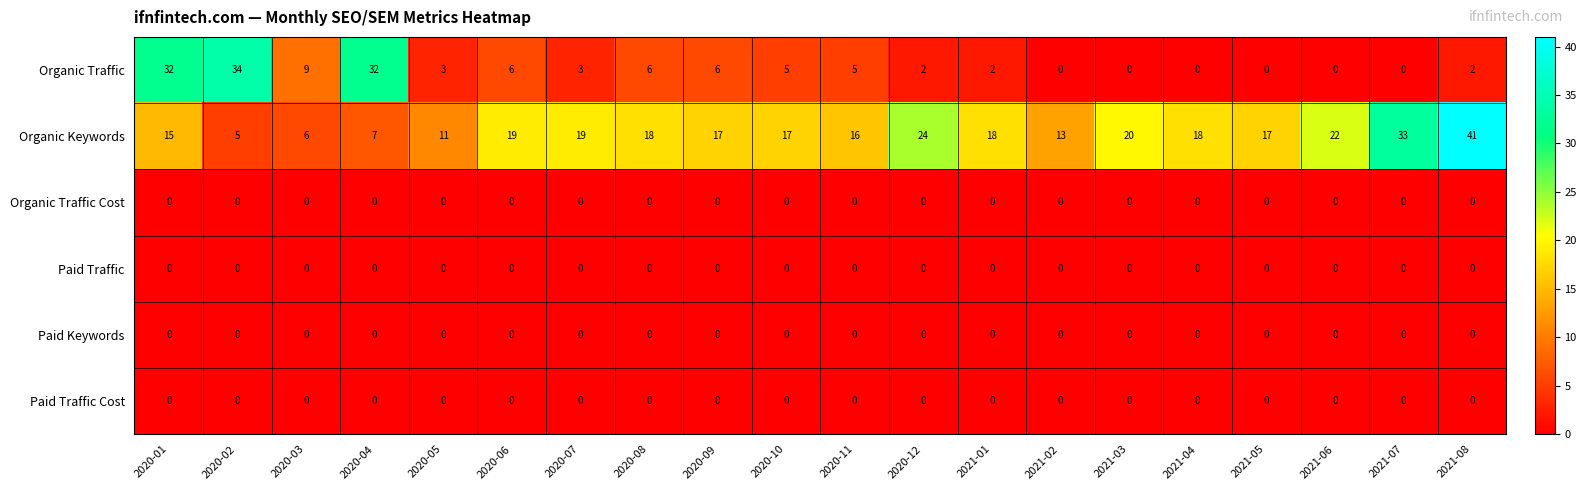

True or false: Organic Keywords has a value of 4 at 2020-03.

False